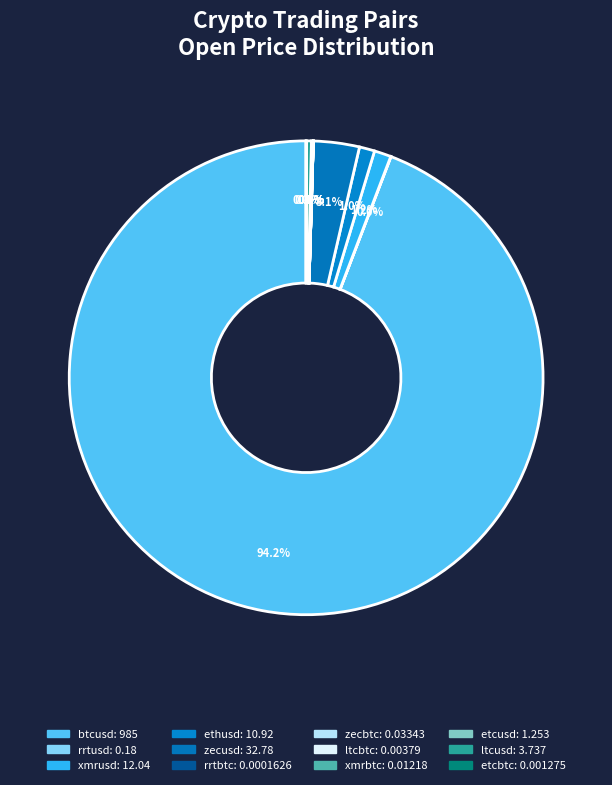

How many segments does this pie chart have?

12